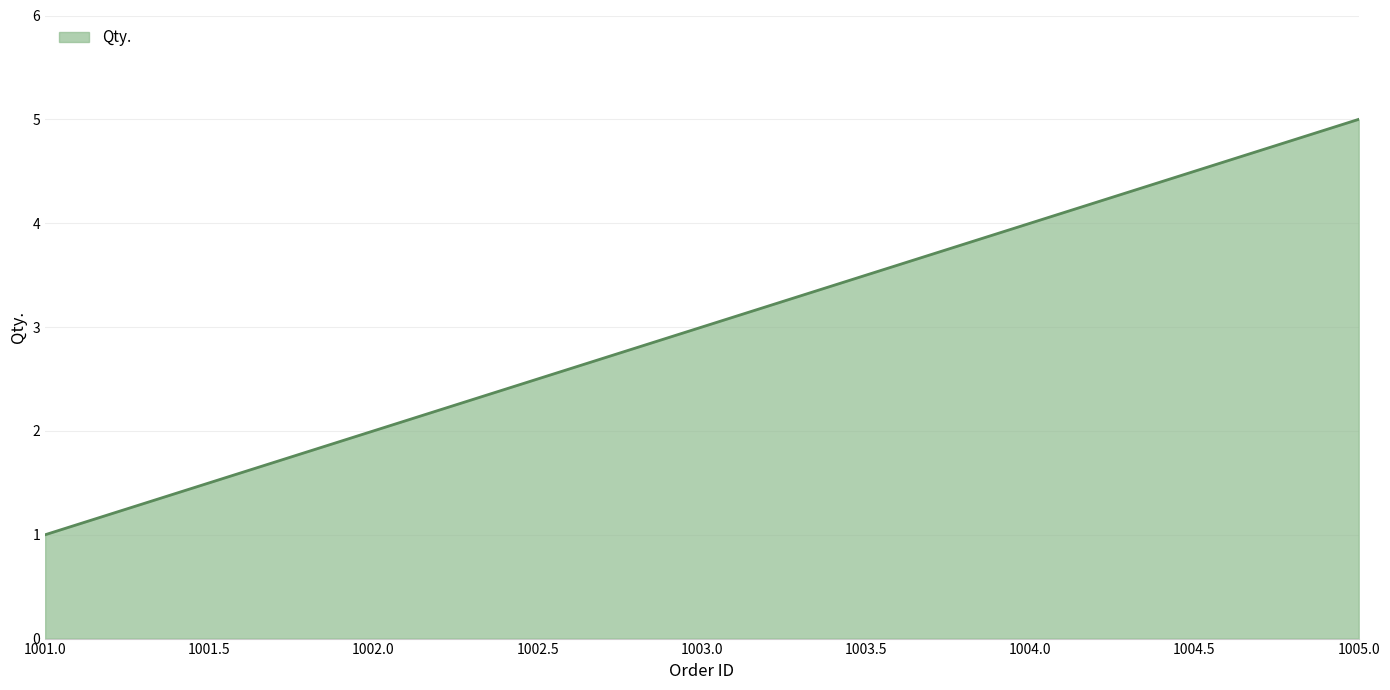

What is the difference between the maximum and minimum values?

4.0